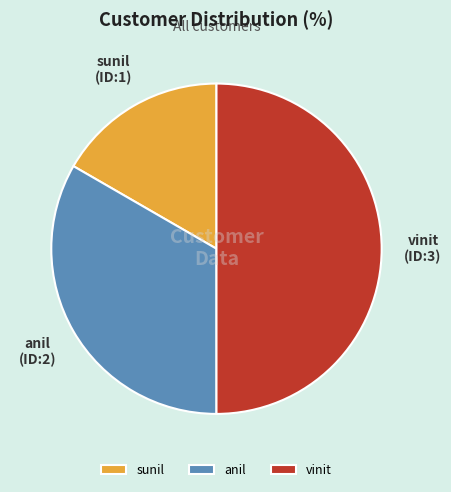

Is it true that vinit is 45% of the pie?

False